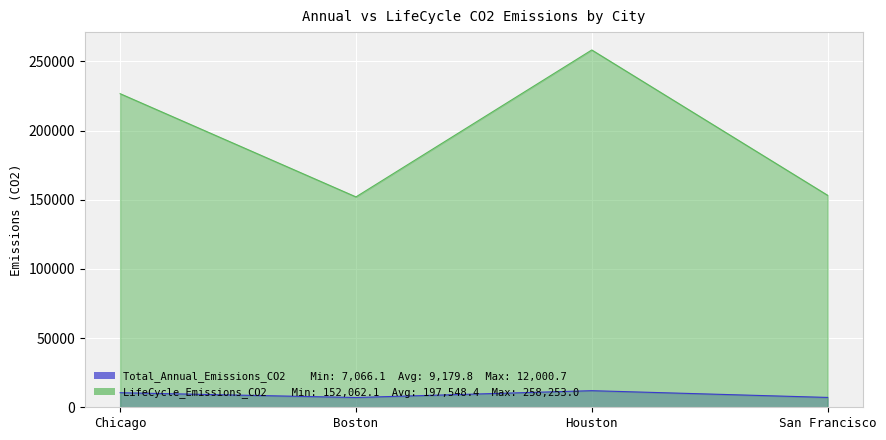

How many distinct data groups are displayed?

2